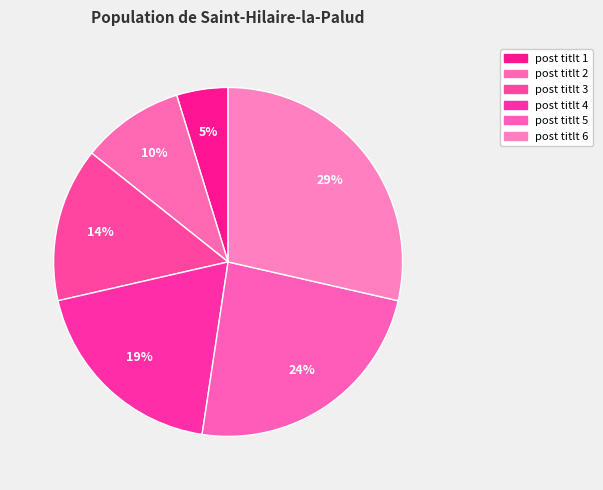

Which category has the biggest portion of the pie?

post titlt 6